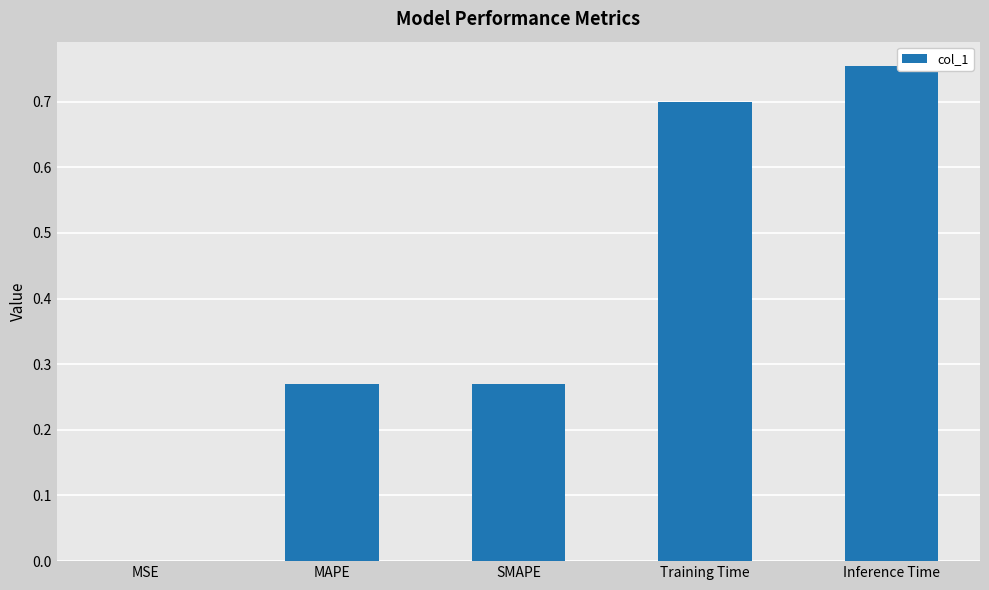

The chart shows a value of 0.1 at SMAPE. True or false?

False